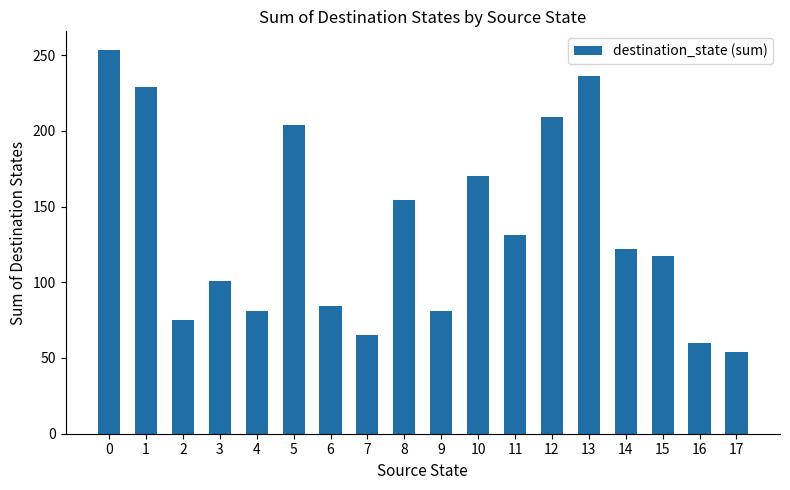

What is the difference between the maximum and minimum values?

199